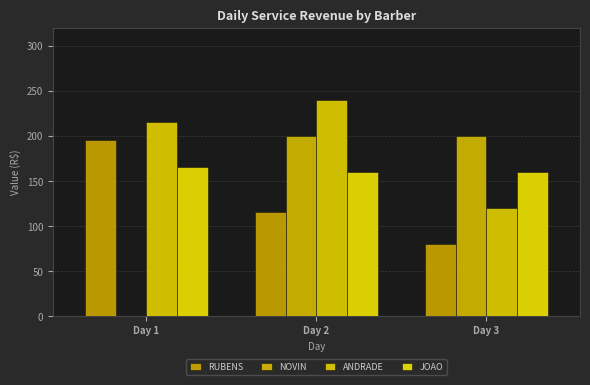

How many groups of bars are there?

3